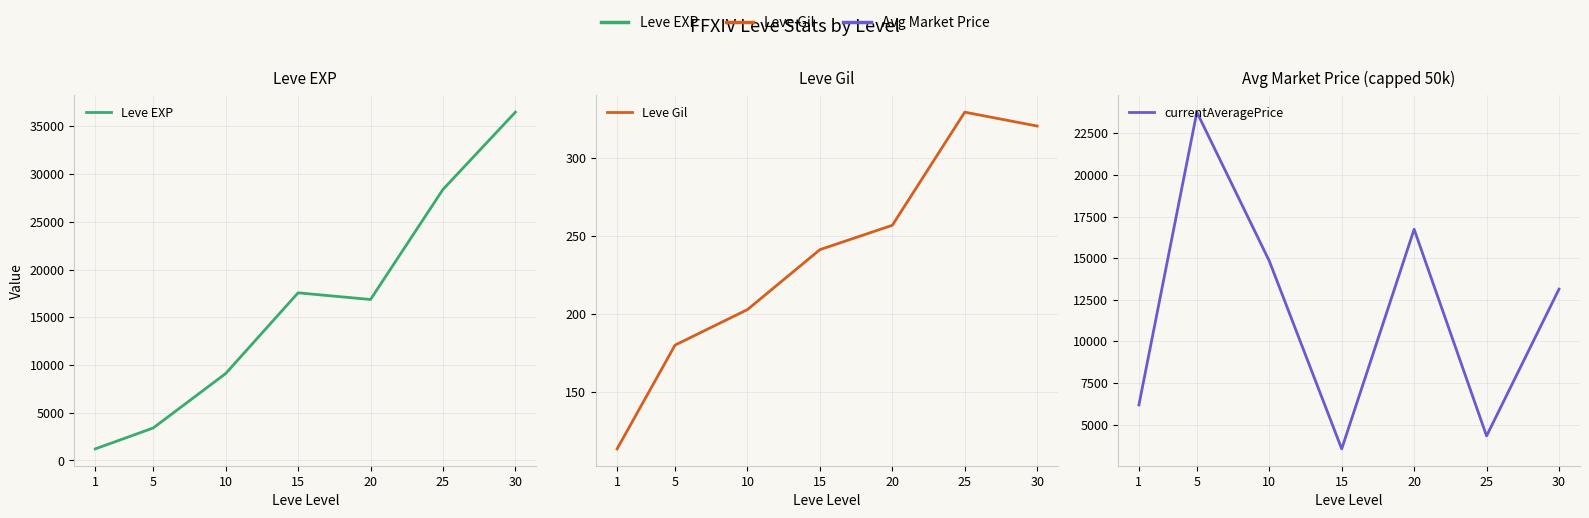

List the labels in order of Leve Gil value, smallest first.

1, 5, 10, 15, 20, 30, 25